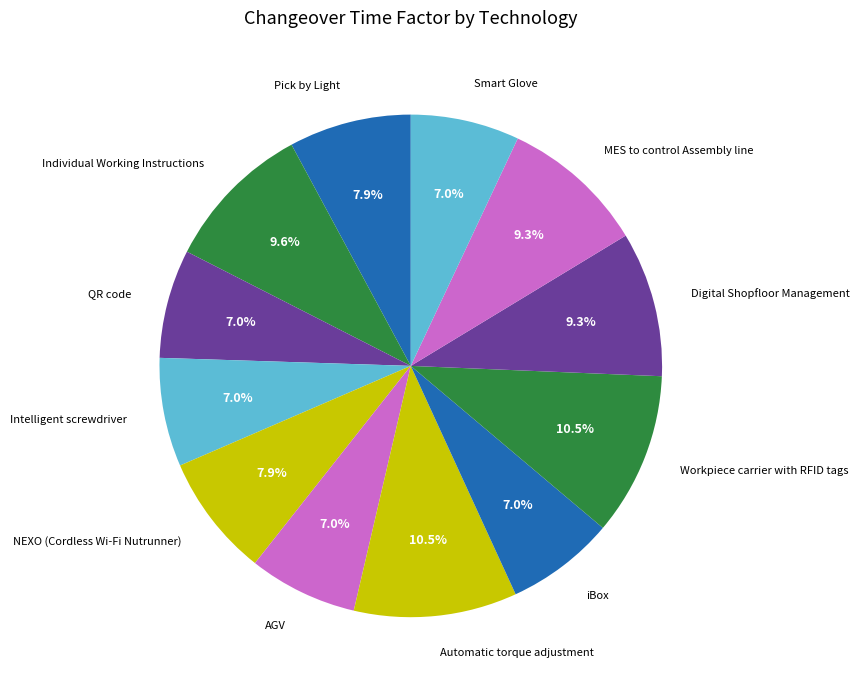

Is it true that Digital Shopfloor Management is 22% of the pie?

False